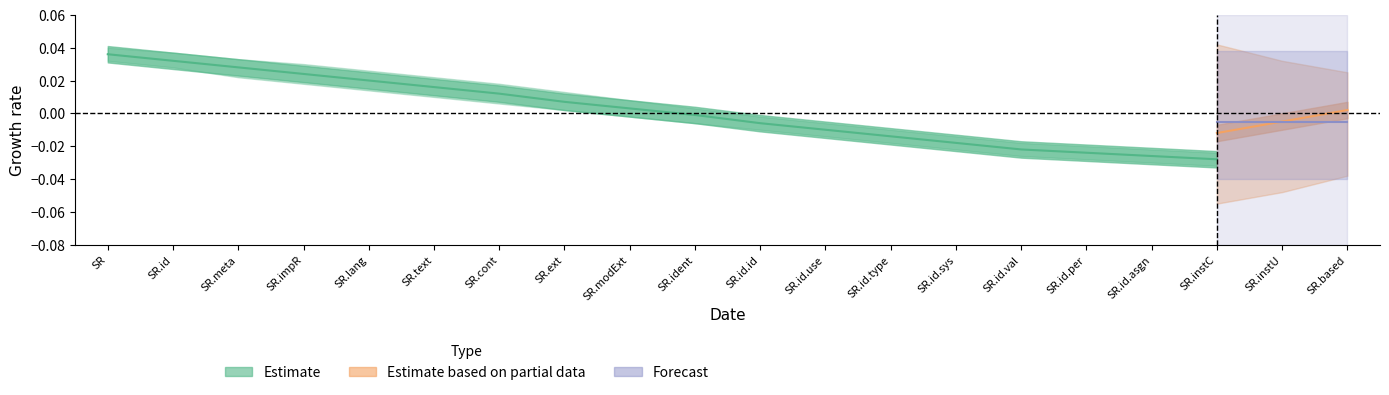

Is the value of Base Min at ServiceRequest.contained greater than the value of Min at ServiceRequest.implicitRules?

No